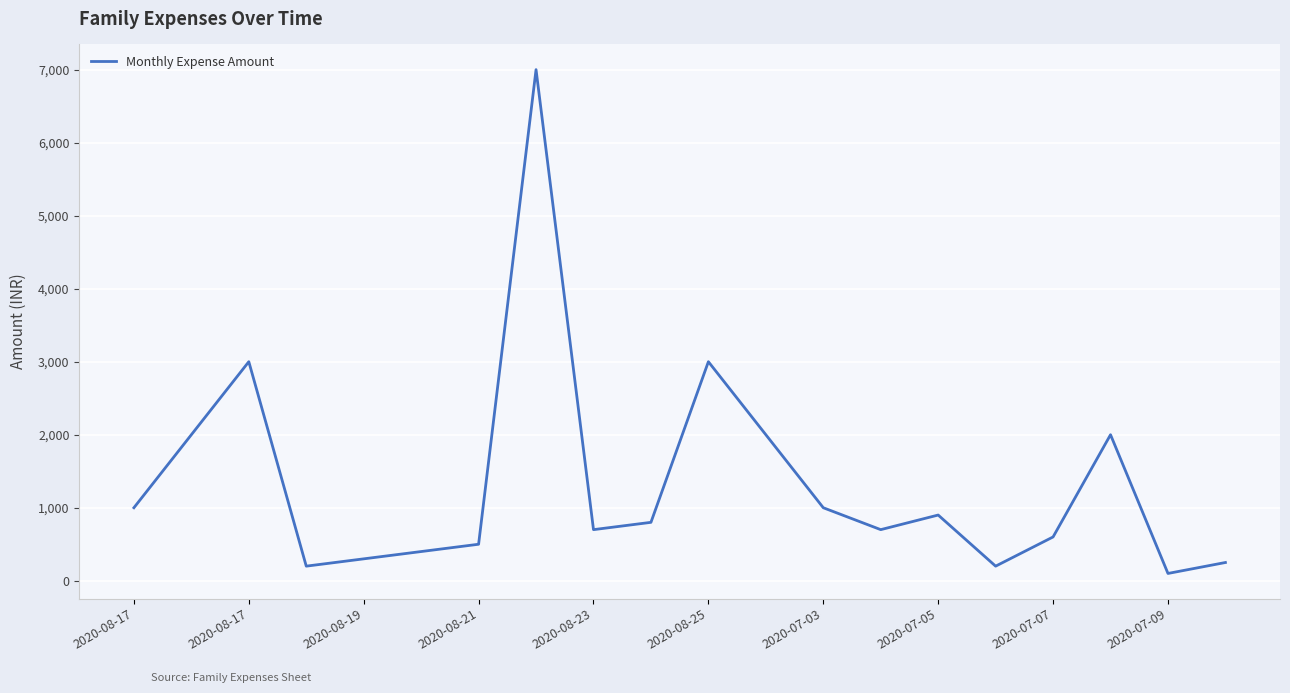

Reading left to right, list all the values displayed in this chart.

1000	2000	3000	200	300	400	500	7000	700	800	3000	2000	1000	700	900	200	600	2000	100	250